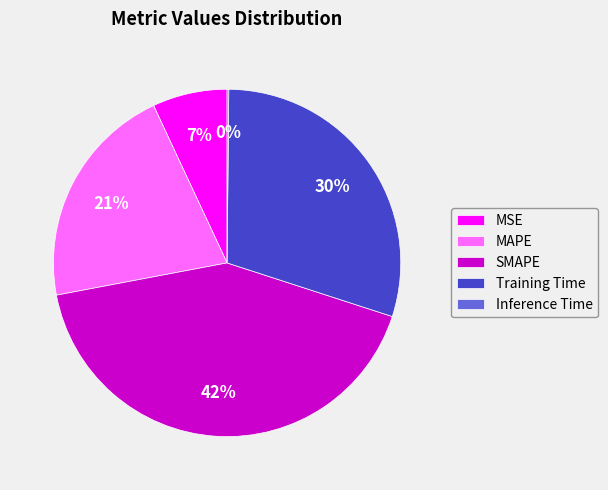

The MAPE slice represents 21% of the pie. True or false?

True